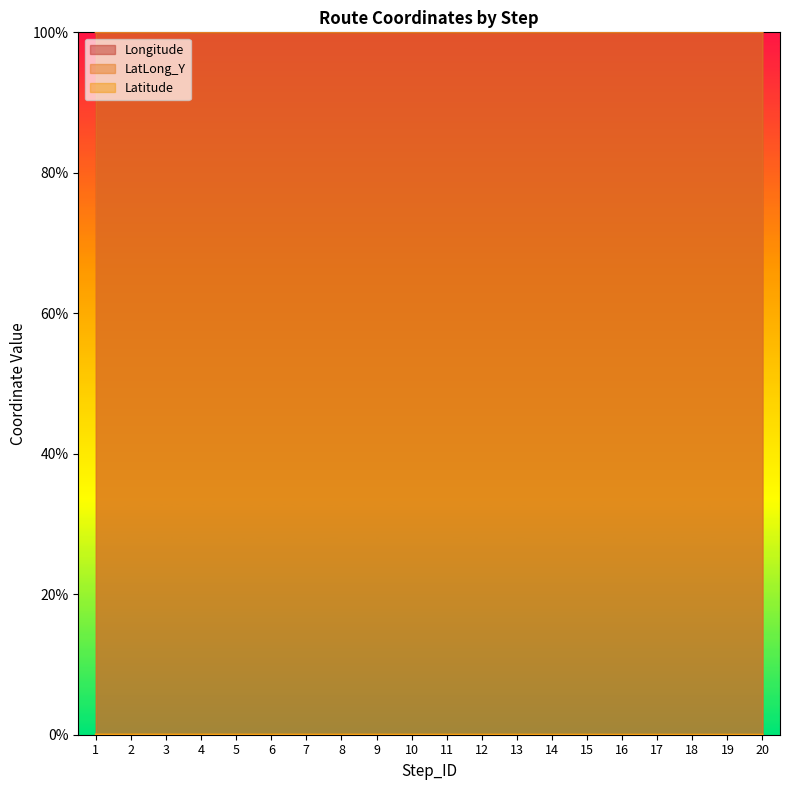

What is the total value across all series at 6?

200.0